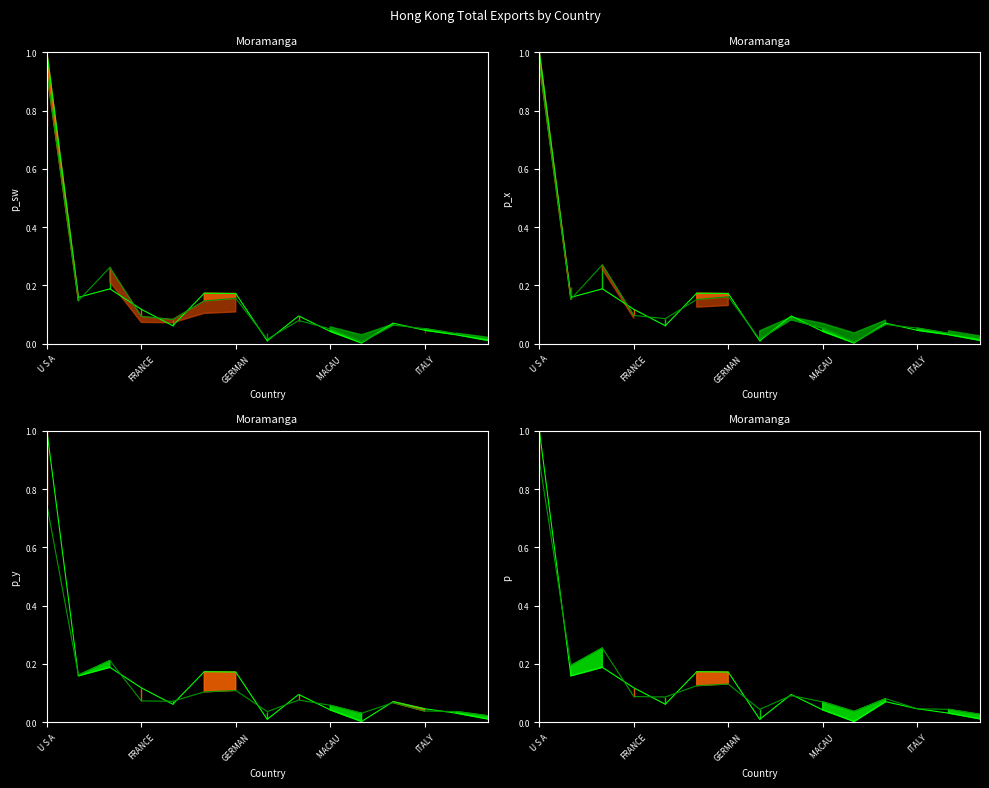

Count the number of categories in the chart.

15